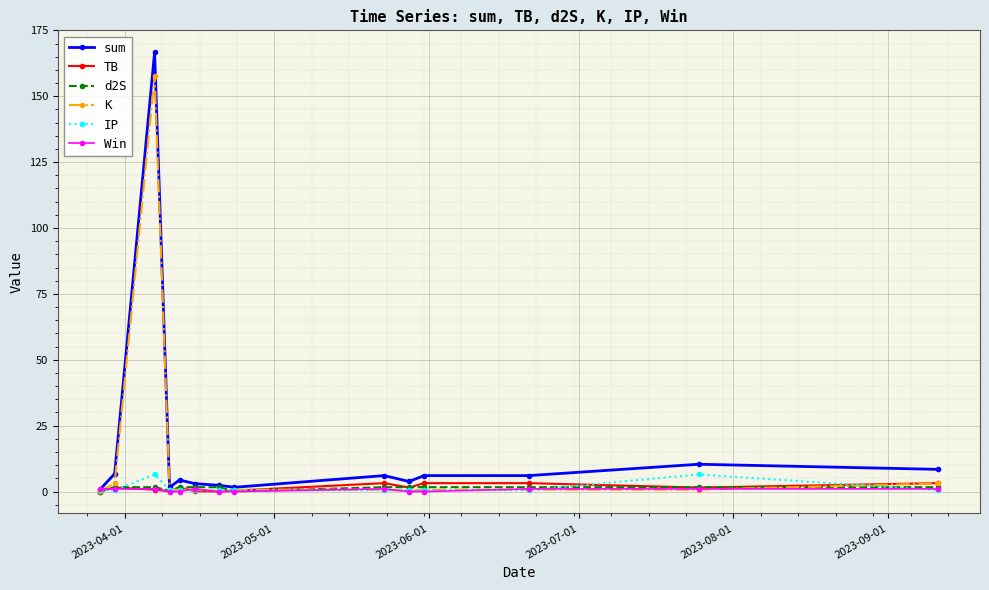

True or false: IP has more than 0 points higher than both neighbors.

True